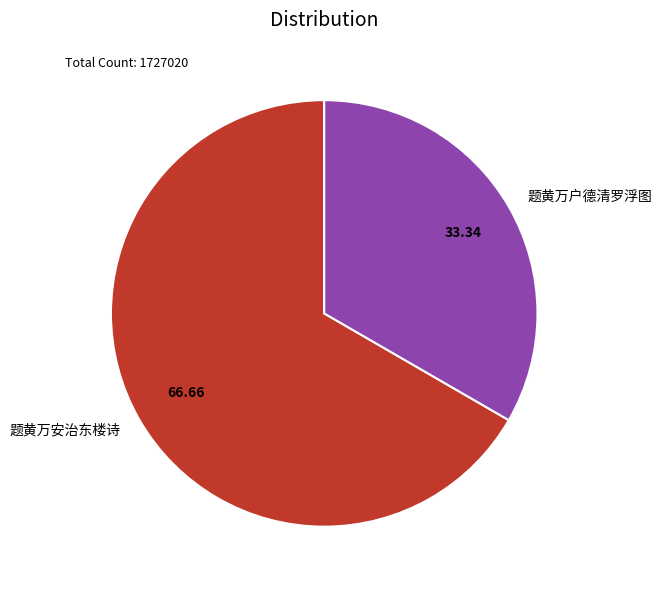

What is the smallest slice in the pie chart?

题黄万户德清罗浮图